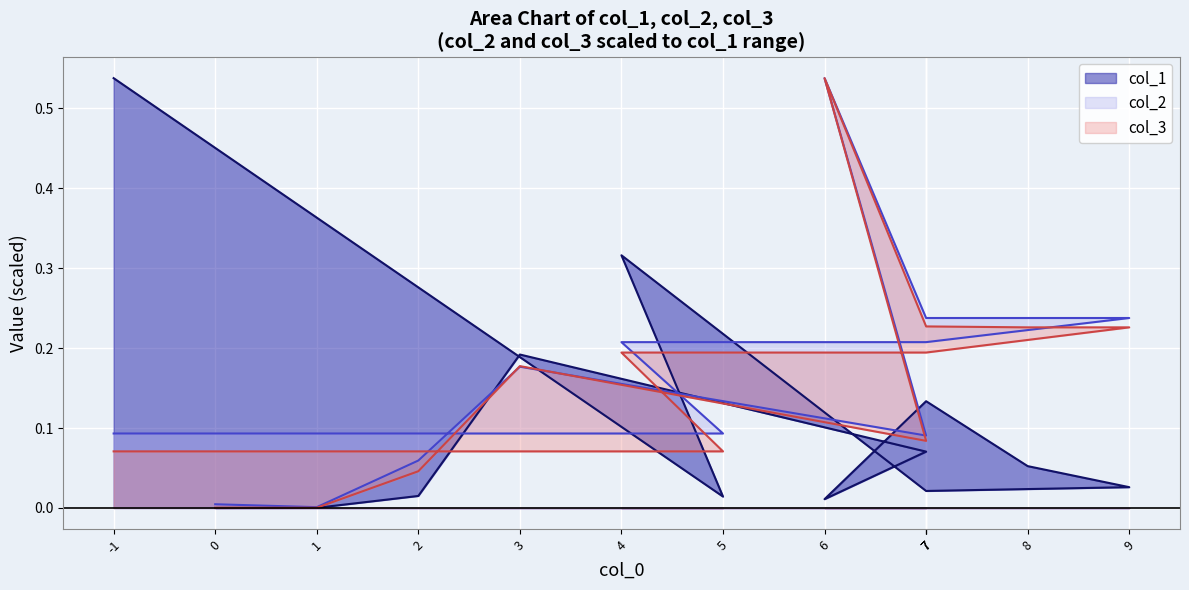

True or false: col_1 has a value of 0.0 at 2.

False